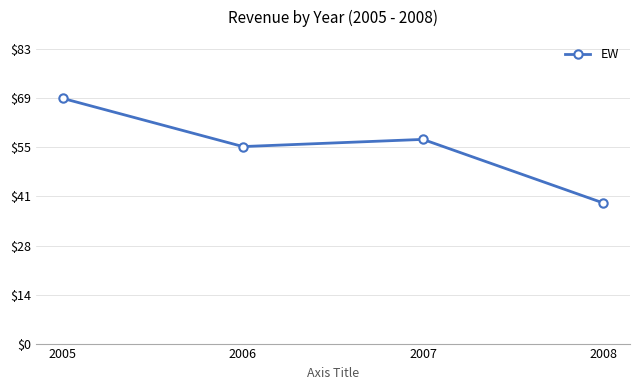

What is the value of the 4th point from the left?

395.5